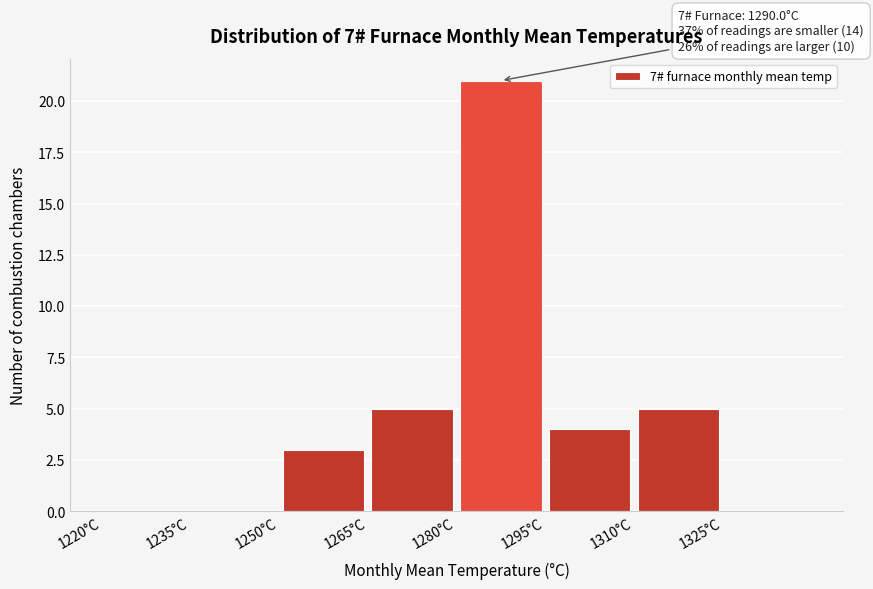

Which range on the x-axis has the tallest bar?

1280 to 1295